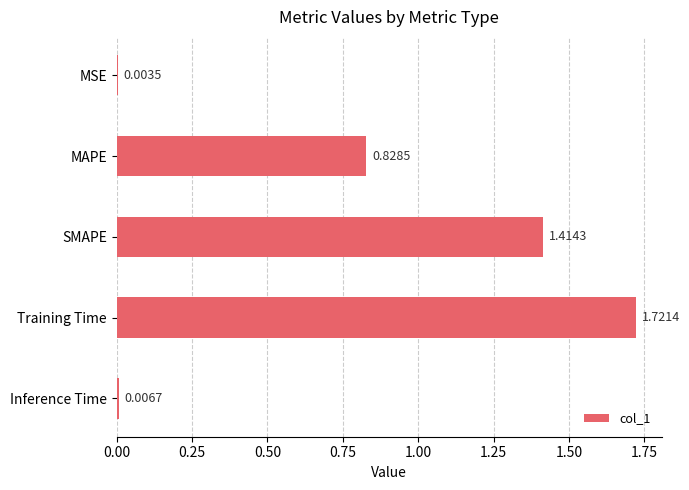

What is the sum of all values?

4.0